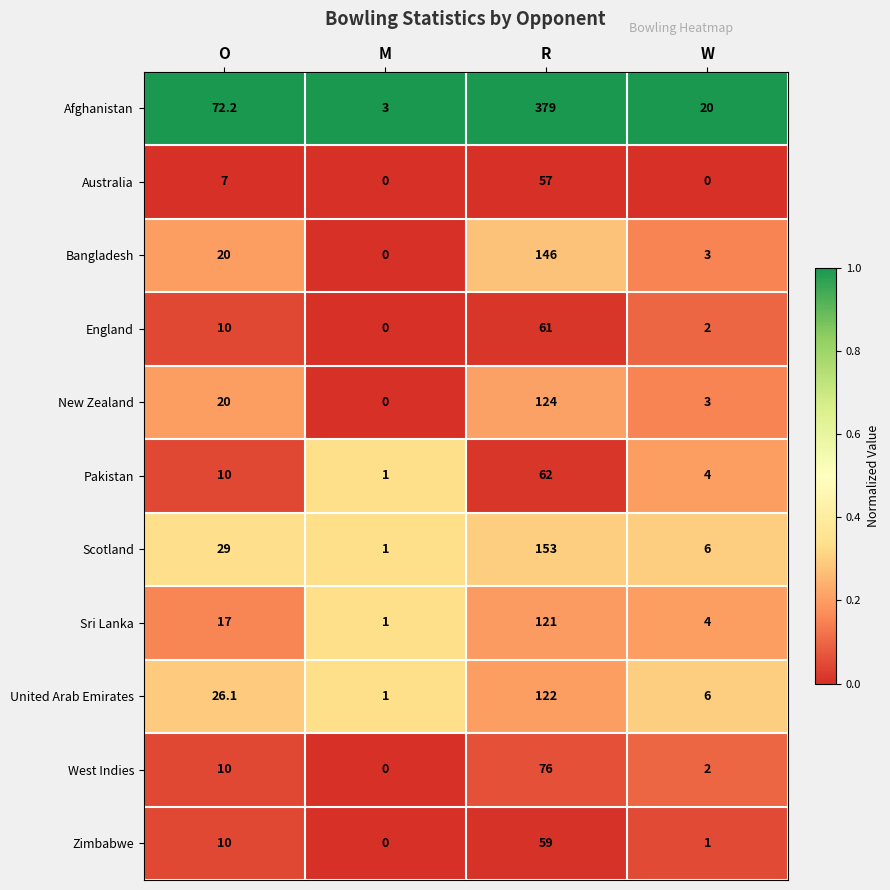

How many Australia values are between 0 and 57?

4